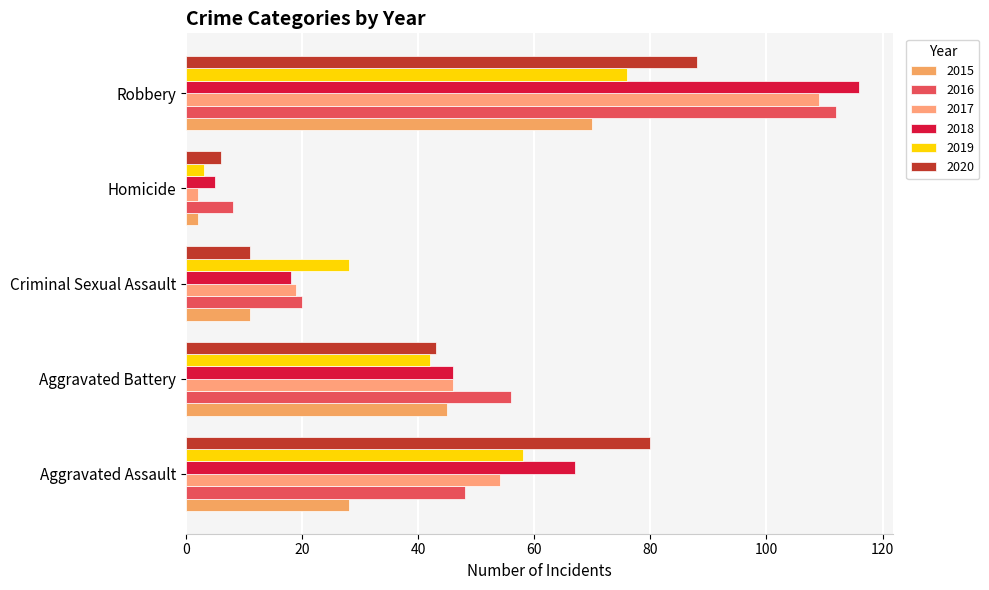

Count the number of categories in the chart.

5